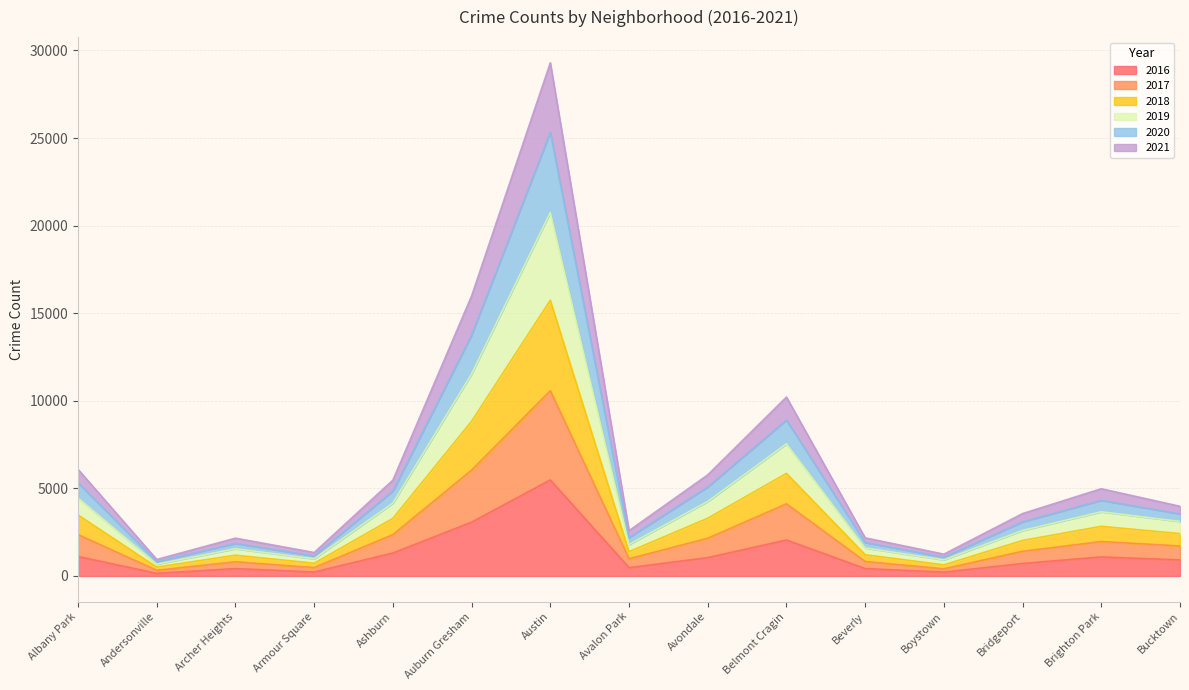

What is the sum of the 2018 values at Austin and Ashburn?

19024